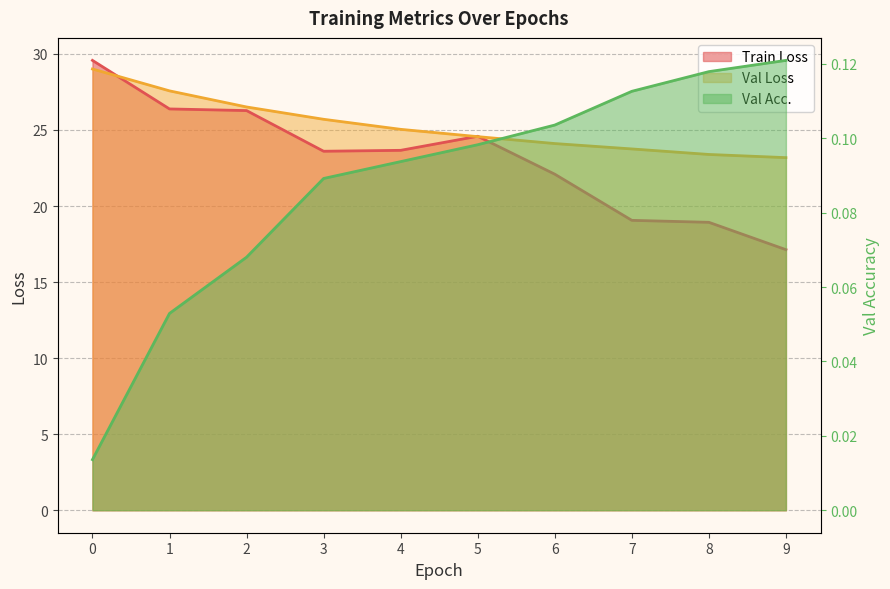

At which category does Train Loss reach its first local valley?

3